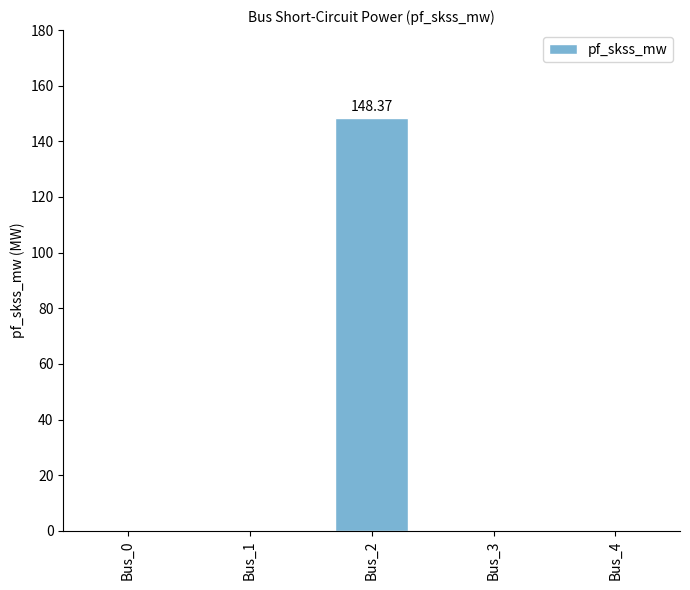

What is the sum of the values at Bus_3 and Bus_2?

148.4